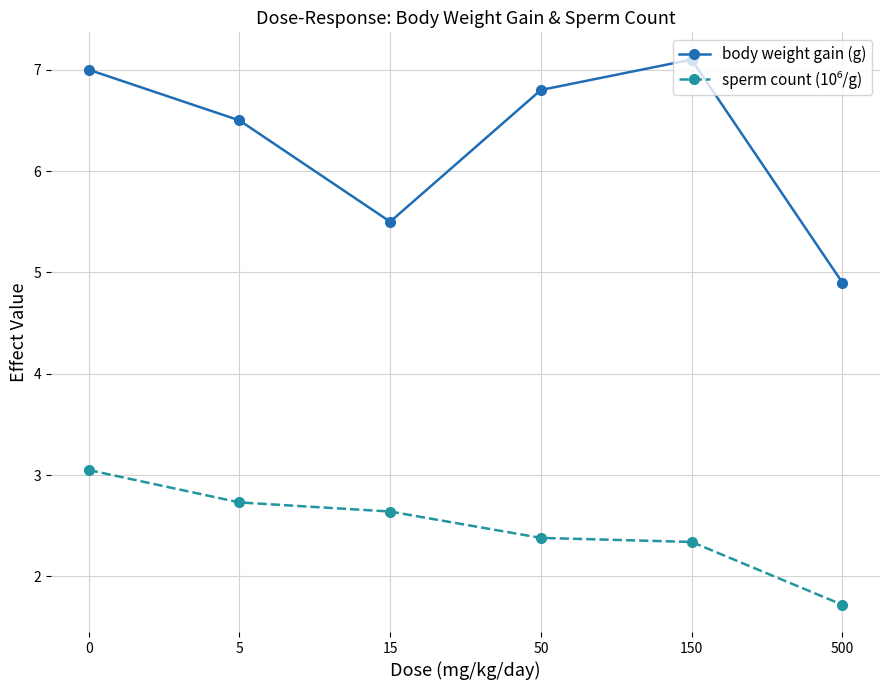

At how many categories does at least one series exceed 5?

5